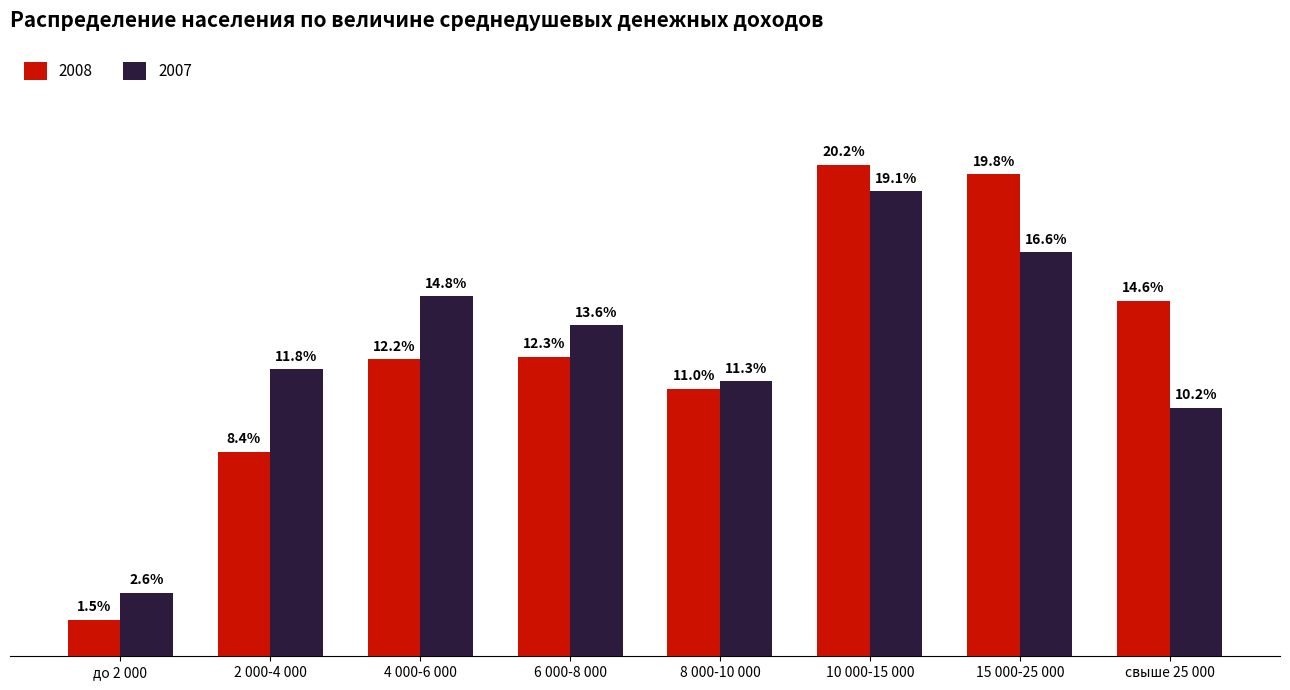

Is the value of 2008 at до 2 000 greater than the value of 2007 at 10 000-15 000?

No